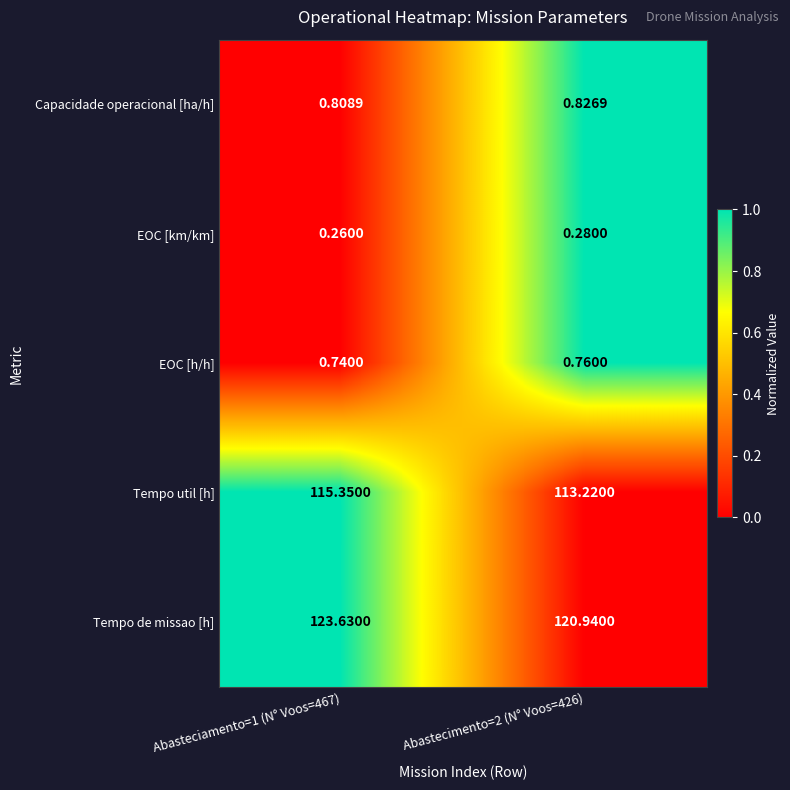

Which series has the largest total across all categories?

Tempo de missao [h]